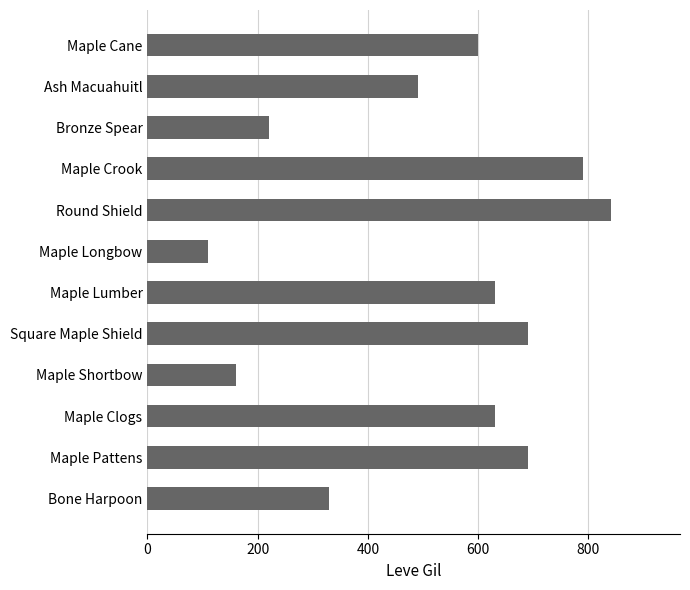

Is it true that the value at Maple Shortbow is 260?

False